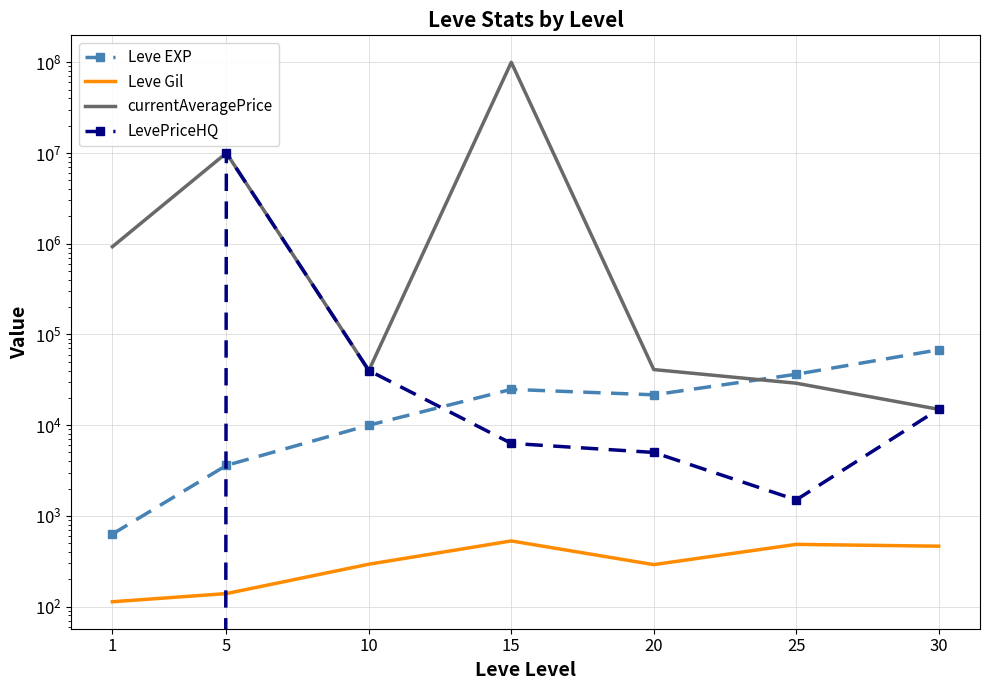

At which label does Leve EXP reach its minimum?

1